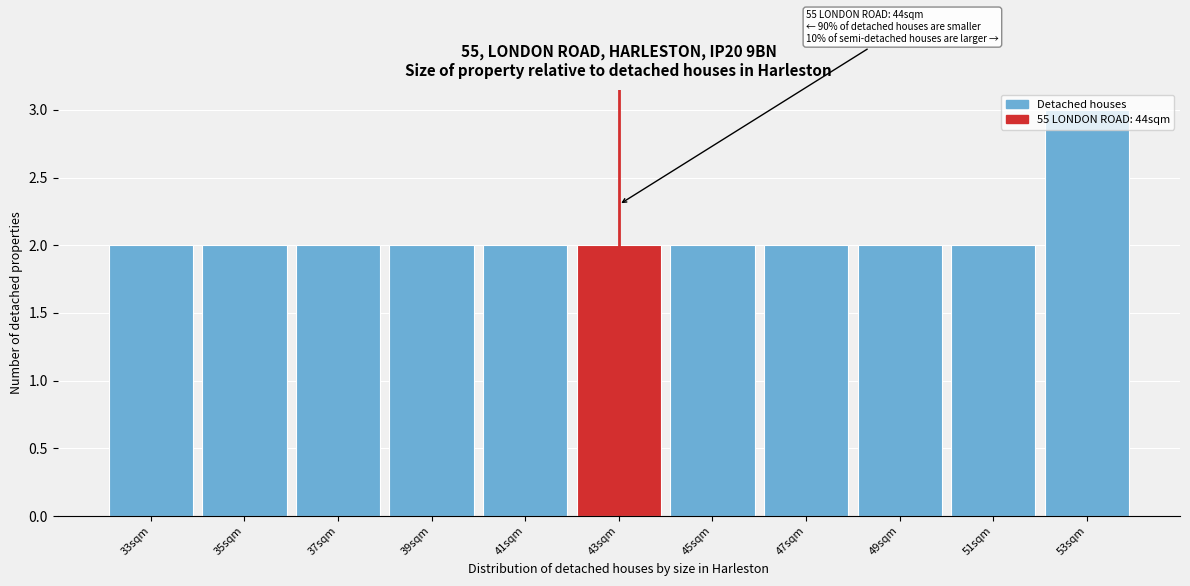

The value at 39sqm is 2. True or false?

True